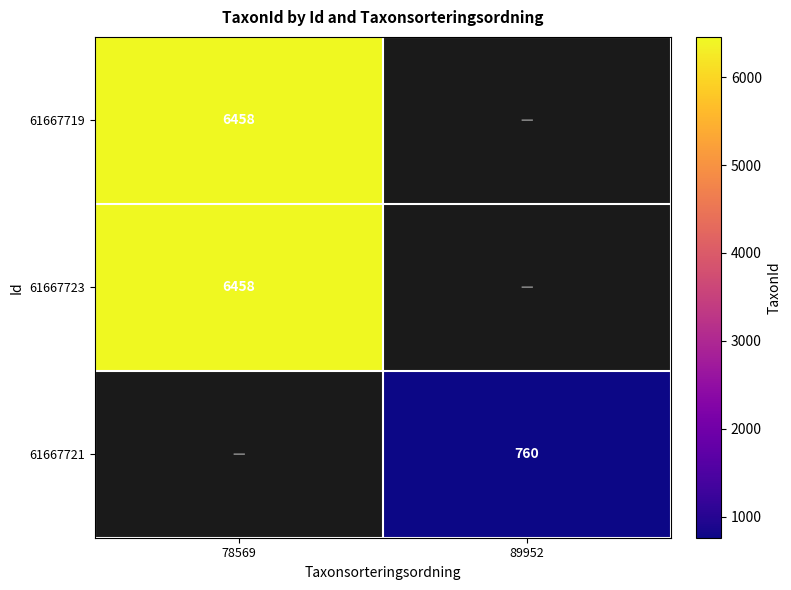

At how many categories does at least one series exceed 5811?

1